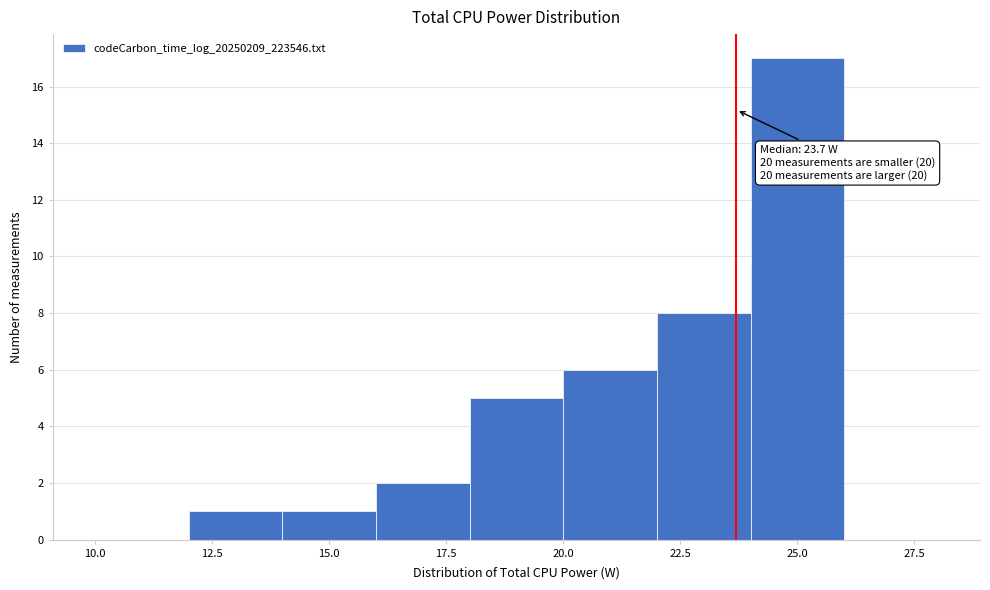

Which range on the x-axis has the tallest bar?

24 to 26